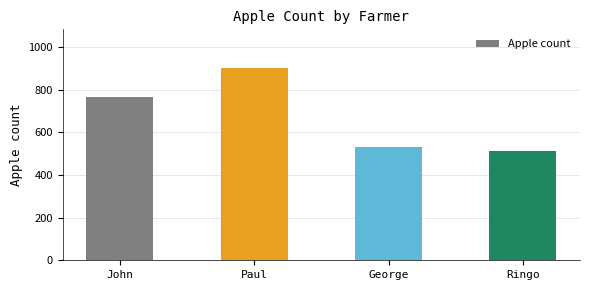

Are the bars grouped side by side (vs. stacked)?

No